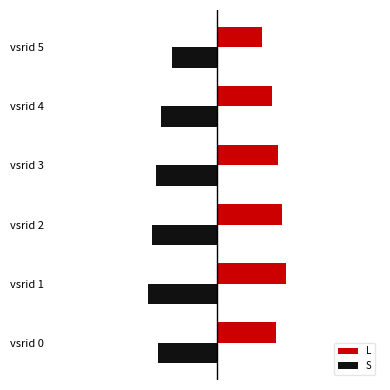

Reading left to right, transcribe all the data shown in this chart.

L: 36.3	42.3	40.0	37.5	34.0	27.5
S: -36.3	-42.3	-40.0	-37.5	-34.0	-27.5